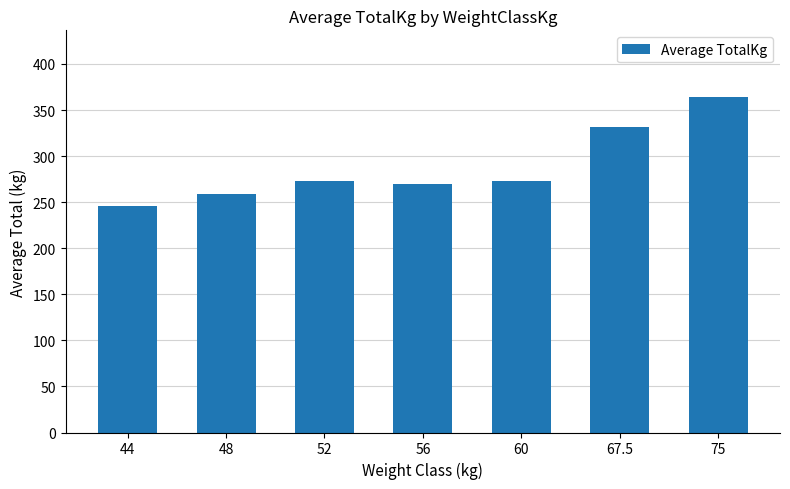

How many data points are less than 272?

3